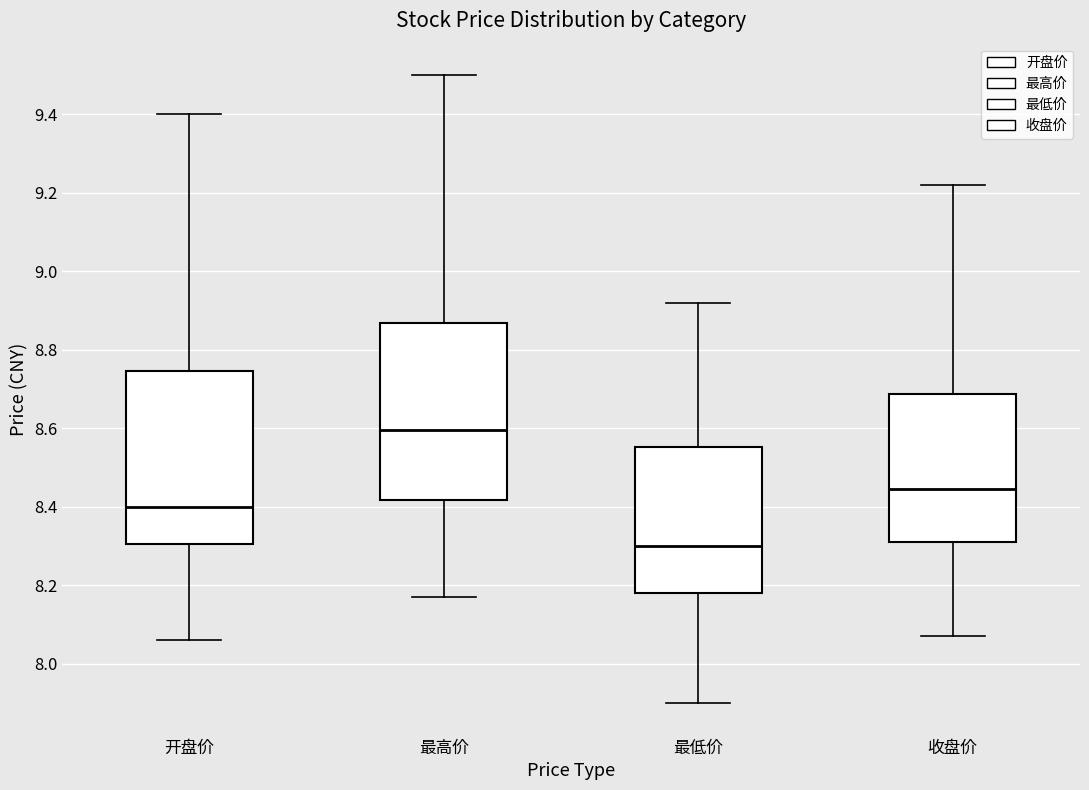

Which box has the lowest median line?

最低价